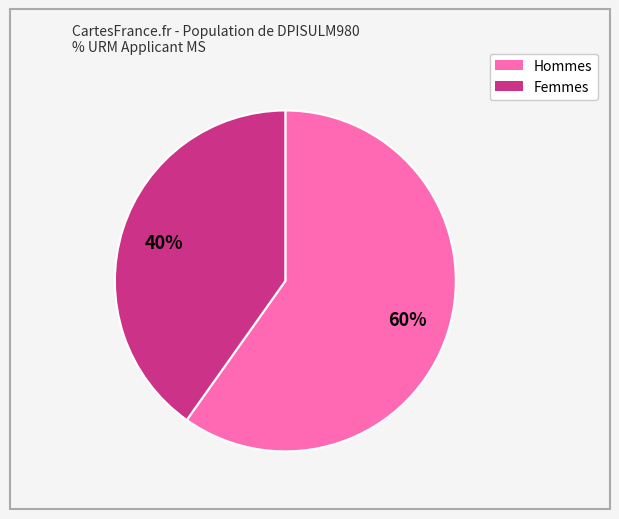

Does any single category account for the majority?

Yes